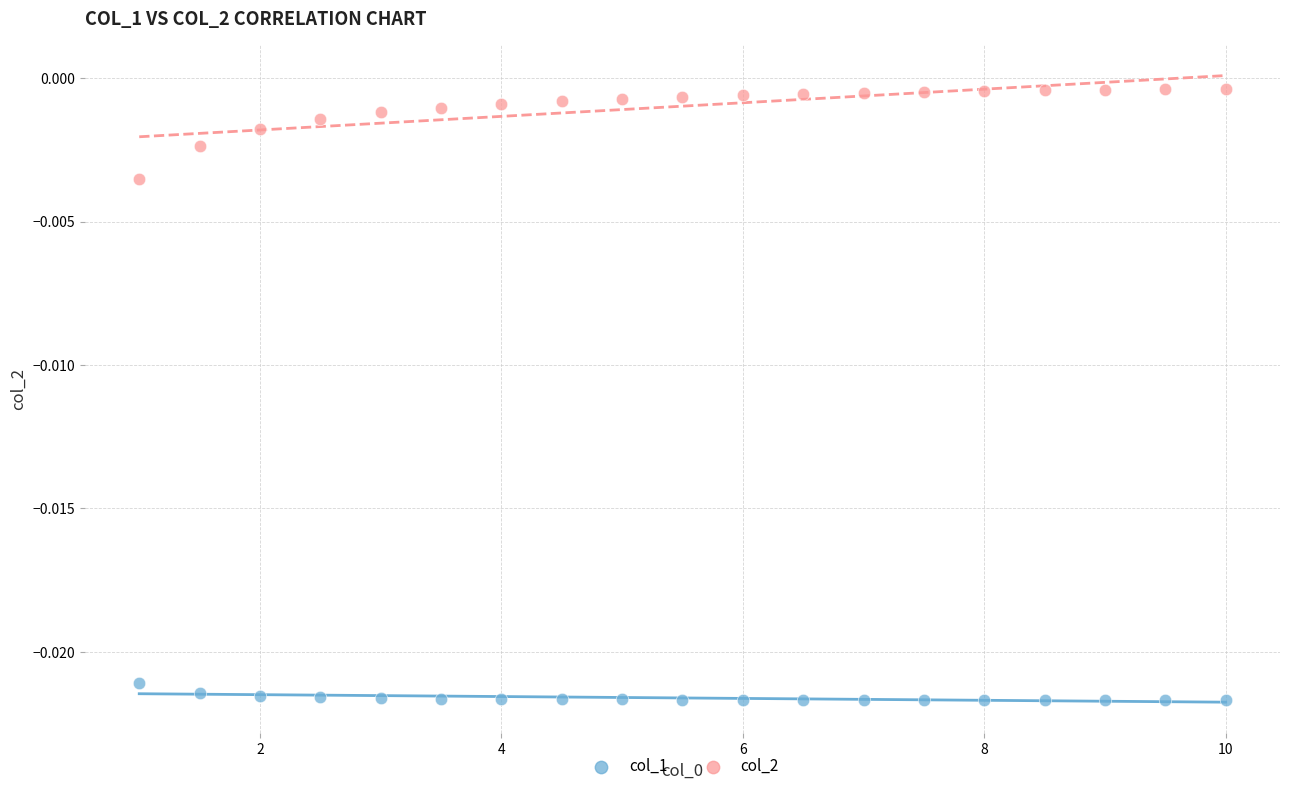

Which series contains the highest Y value?

col_2